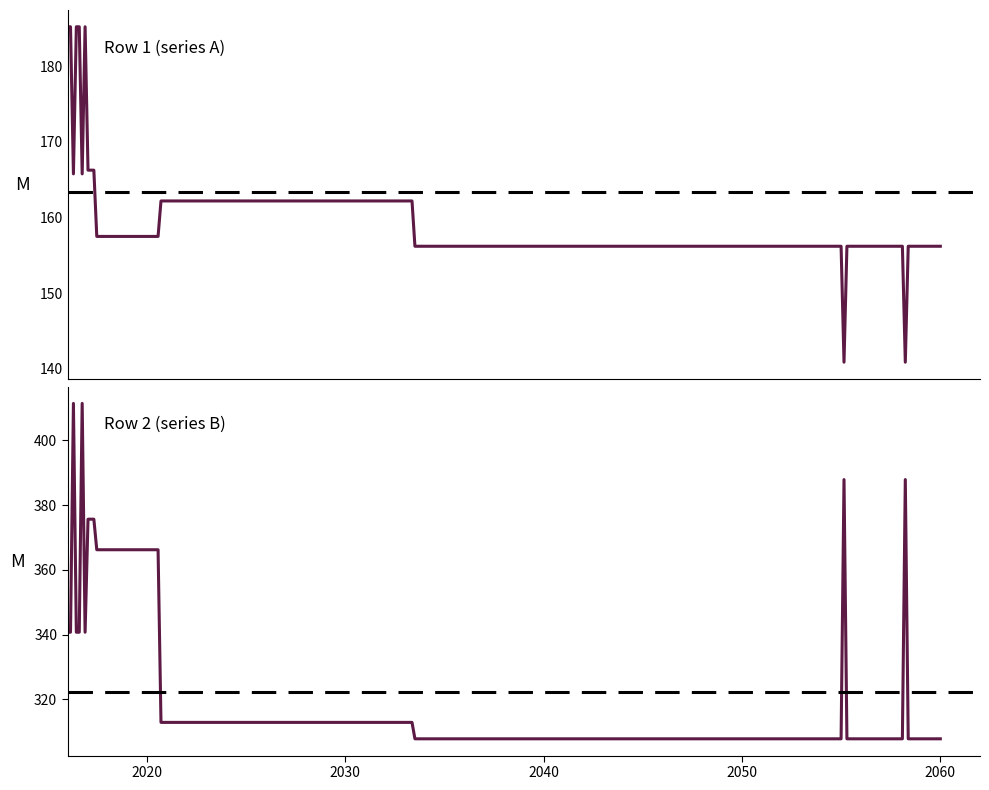

Is the value of Row 2 (series B) at 9 greater than the value of Row 1 (series A) at 19?

Yes